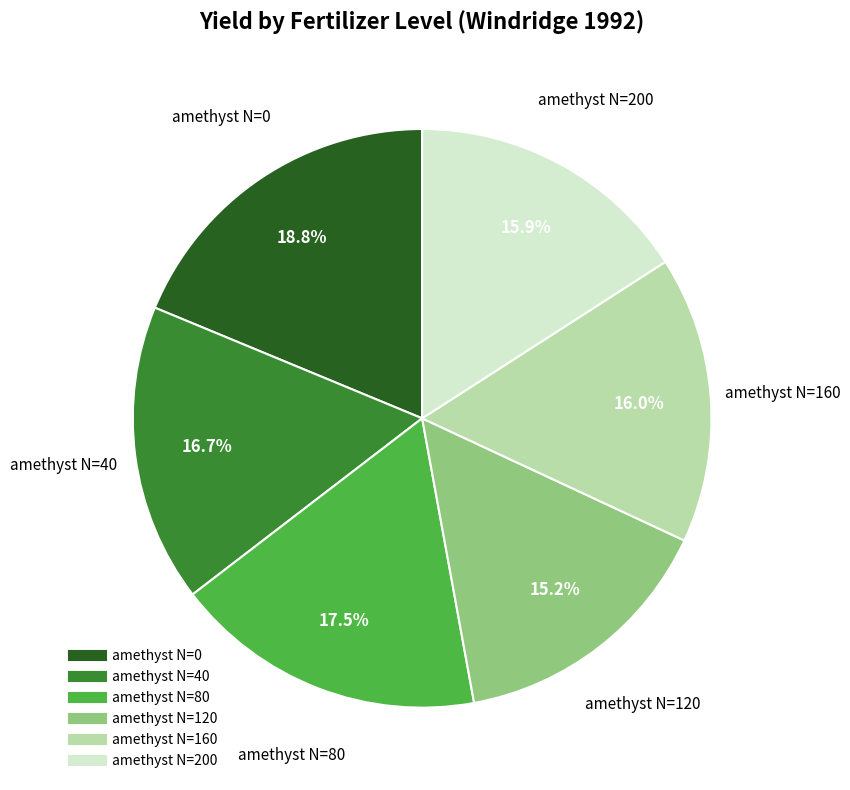

Is amethyst N=200 the majority of the pie?

No